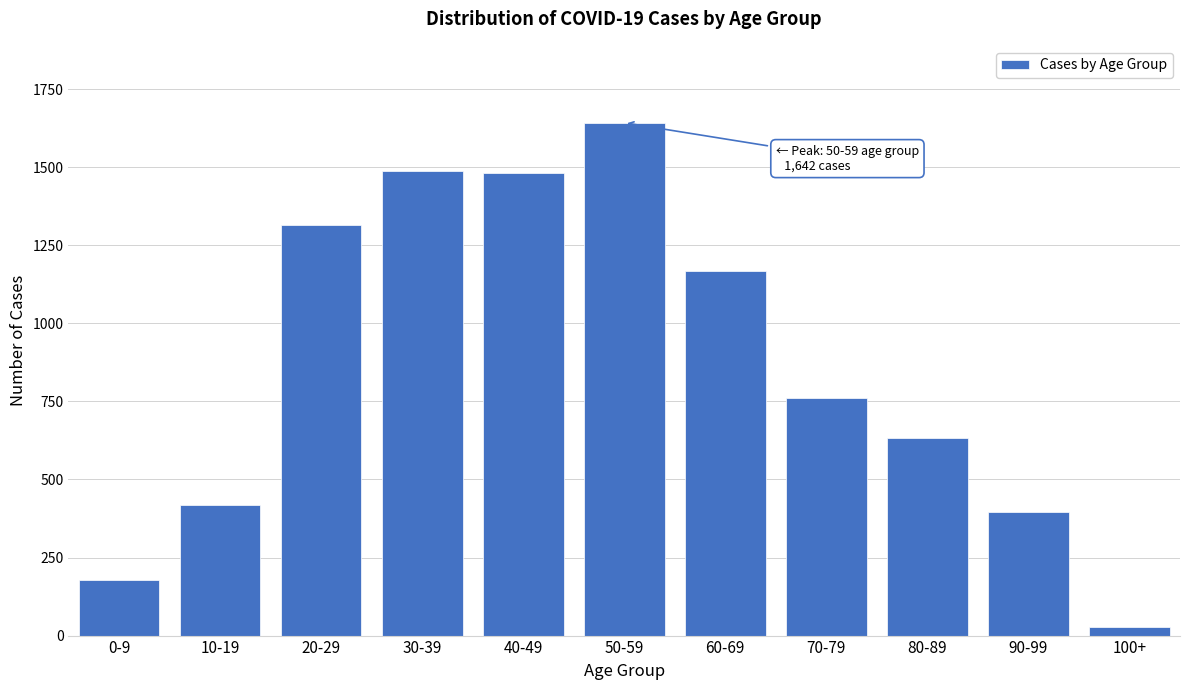

What is the average value?

864